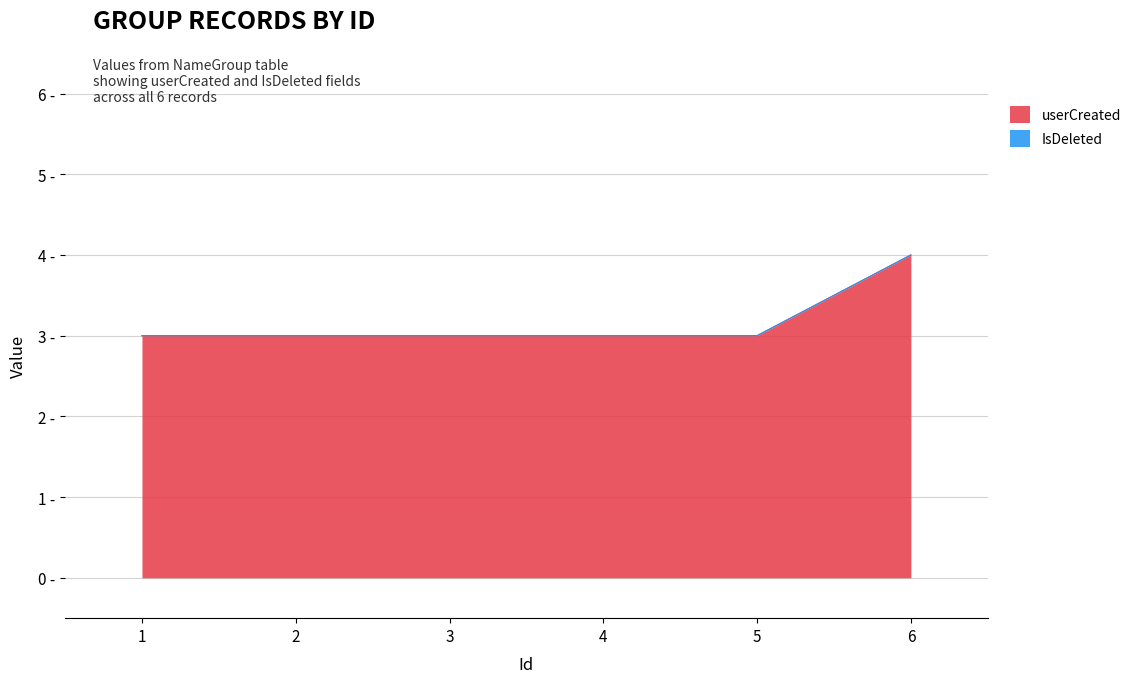

What is the value of the 5th point from the left?

3